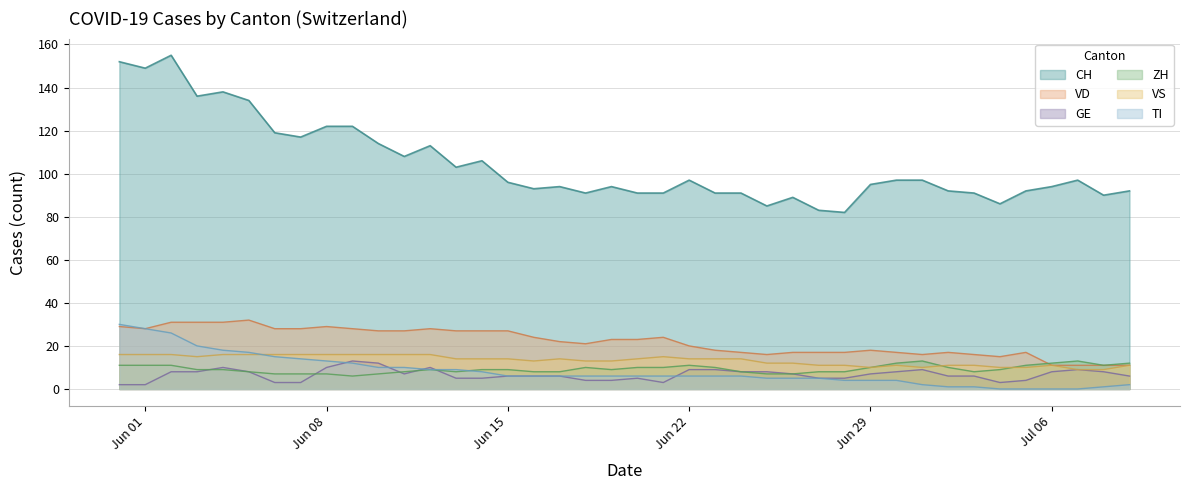

Which series has the largest total across all categories?

CH